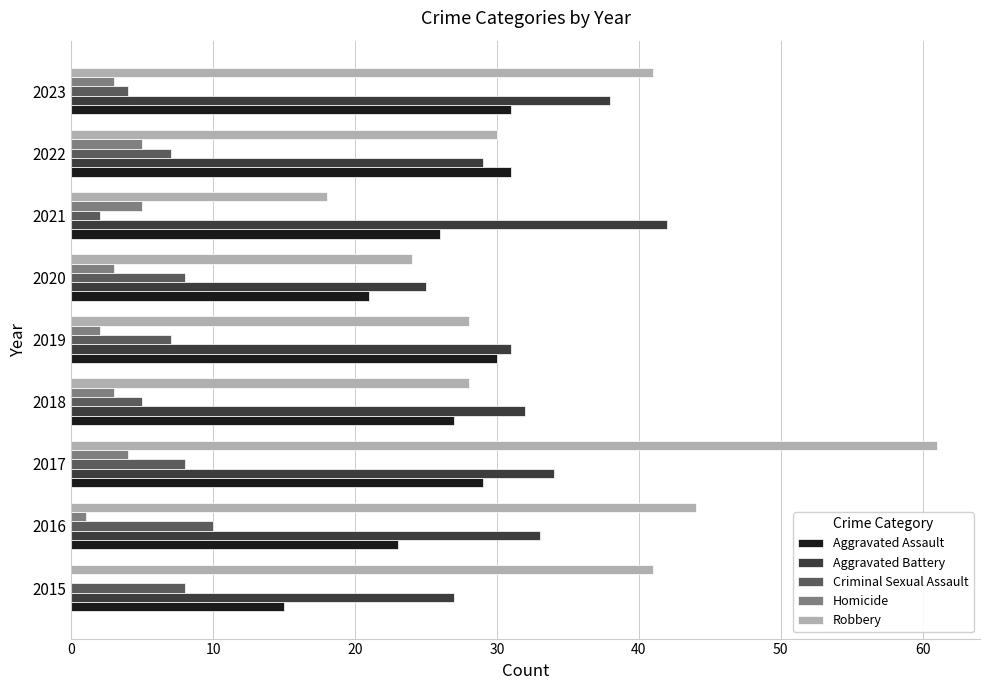

At which label does Aggravated Battery reach its peak?

2021